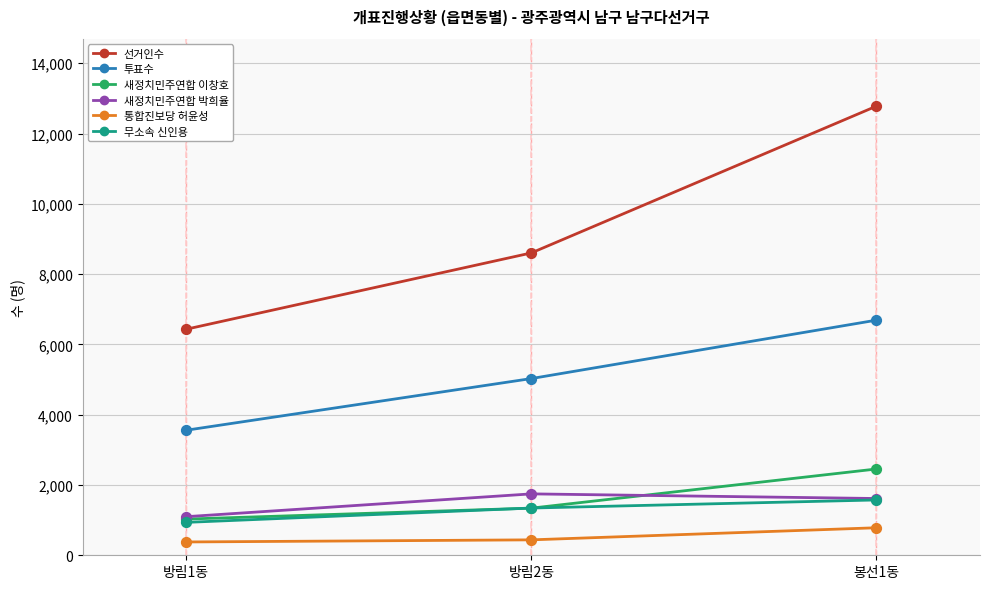

What is the spread (max minus min) of values at 방림1동?

6053